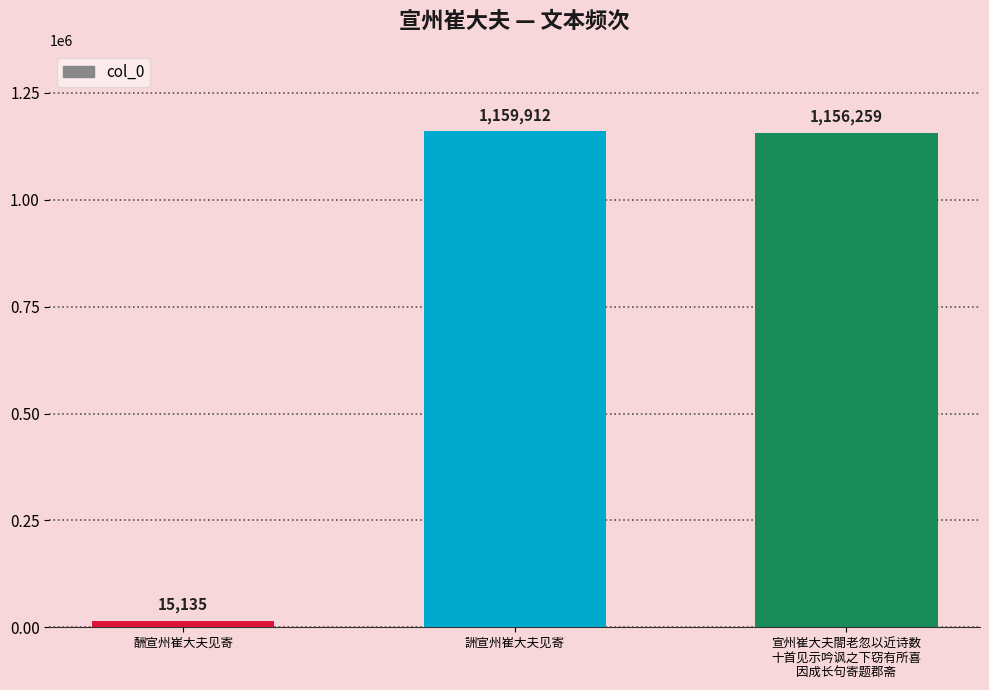

Between 酬宣州崔大夫见寄 and 宣州崔大夫閤老忽以近诗数
十首见示吟讽之下窃有所喜
因成长句寄题郡斋, which is larger?

宣州崔大夫閤老忽以近诗数
十首见示吟讽之下窃有所喜
因成长句寄题郡斋